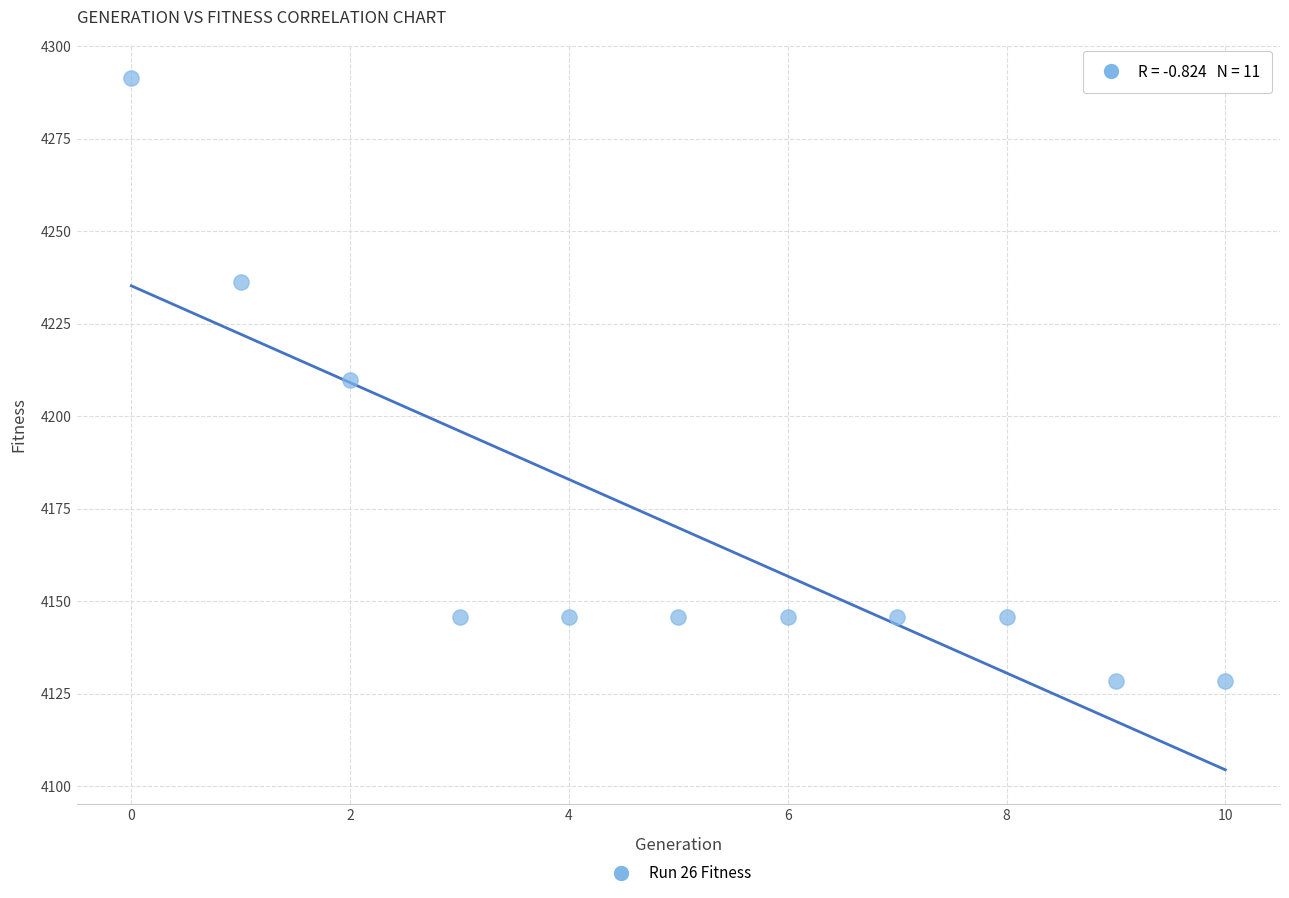

What is the average Y value?

4169.8